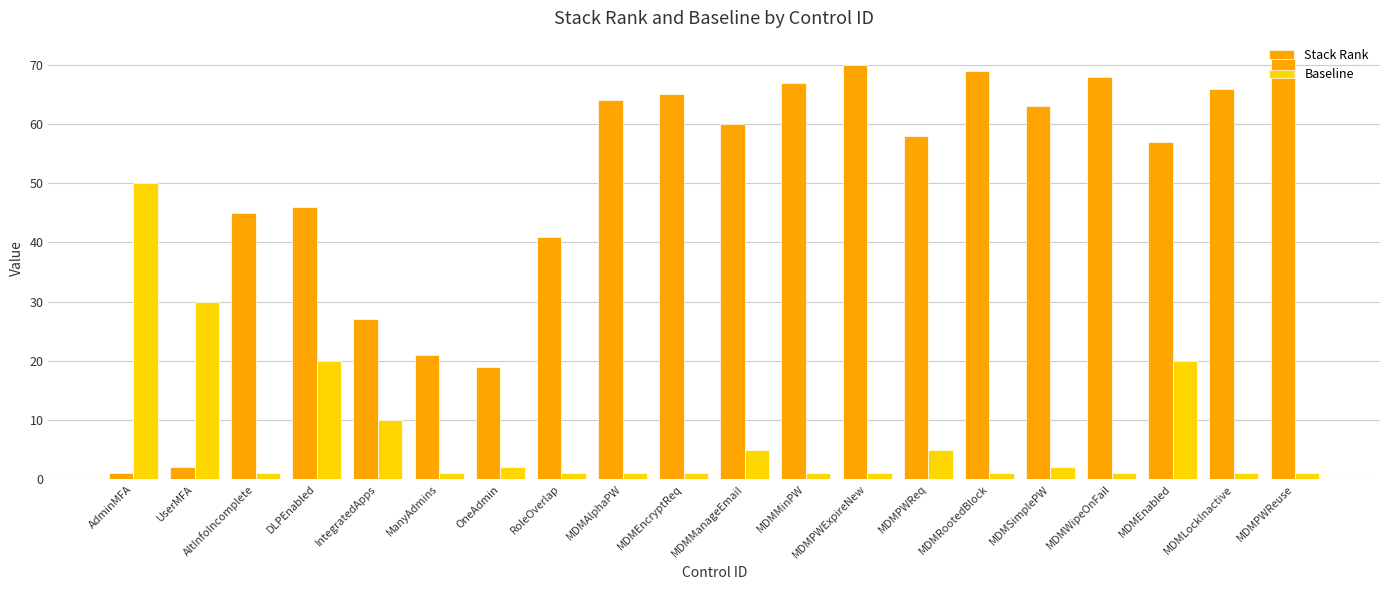

Does the chart contain stacked bars?

No